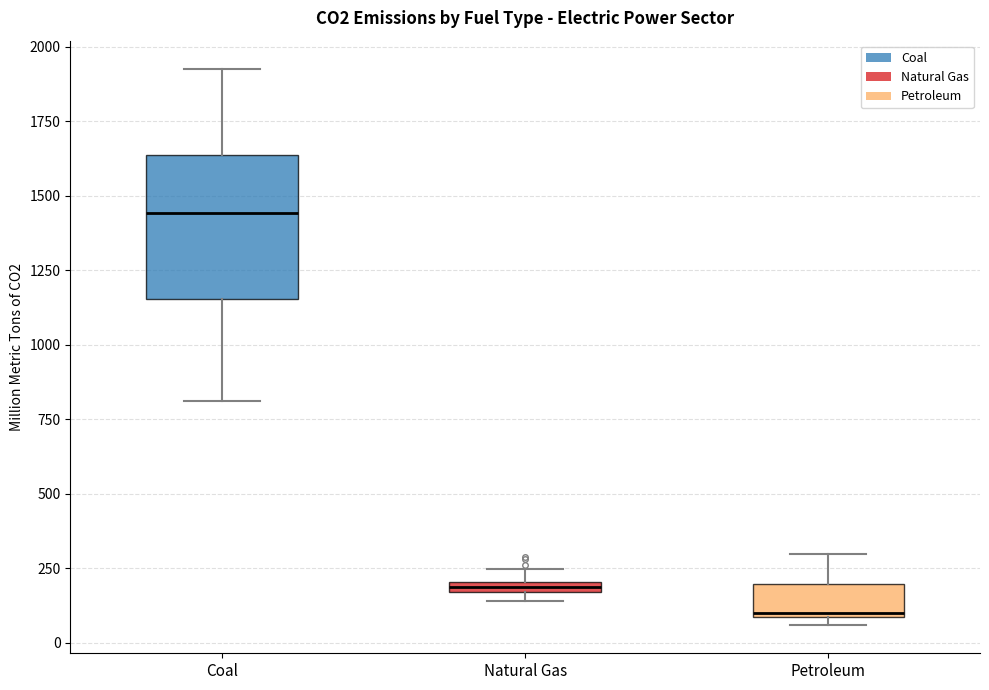

Which box's median line is the lowest?

Petroleum